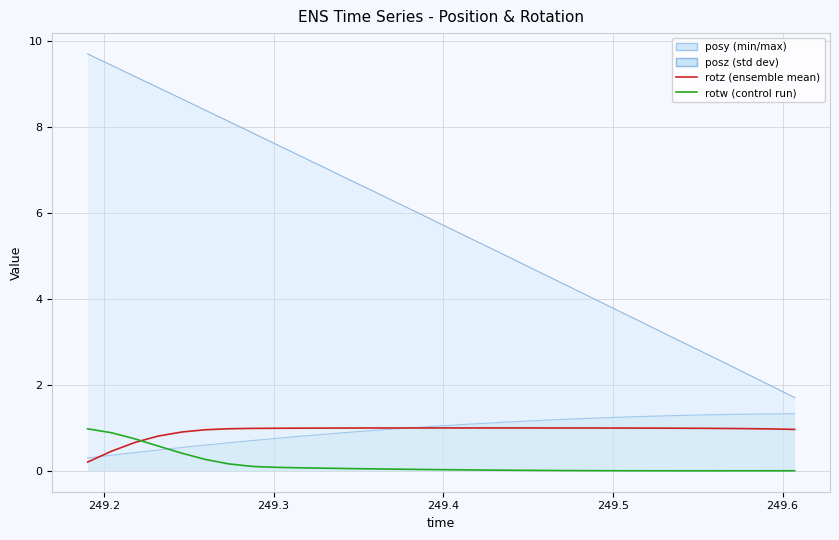

True or false: rotw and rotz cross at least once.

True